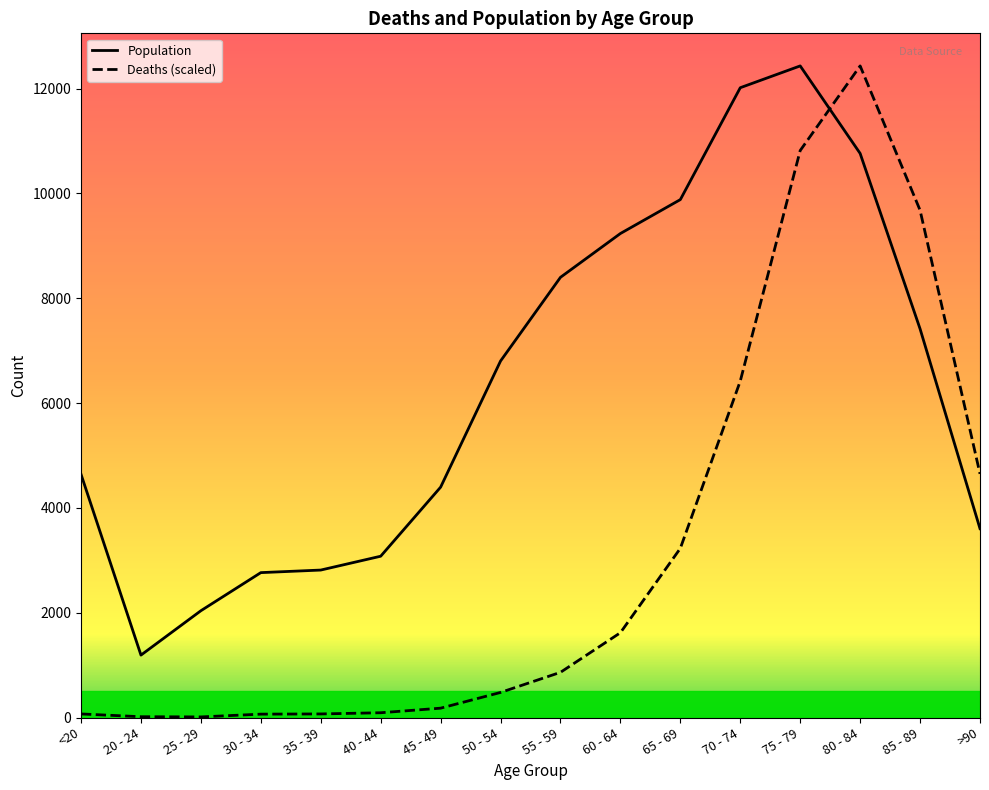

Which category has the highest value across all series?

80 - 84